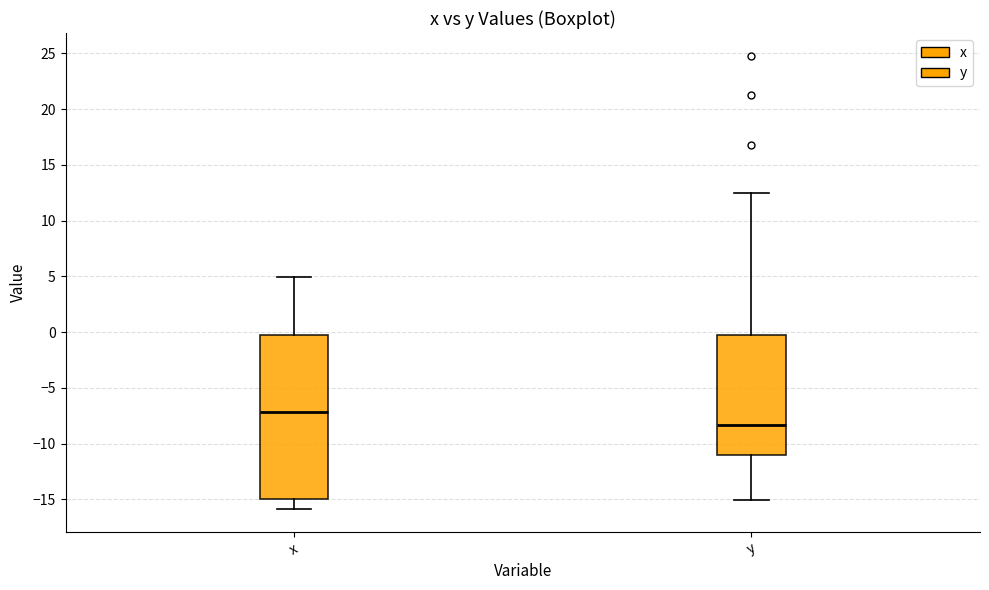

Which box's median line is the lowest?

y